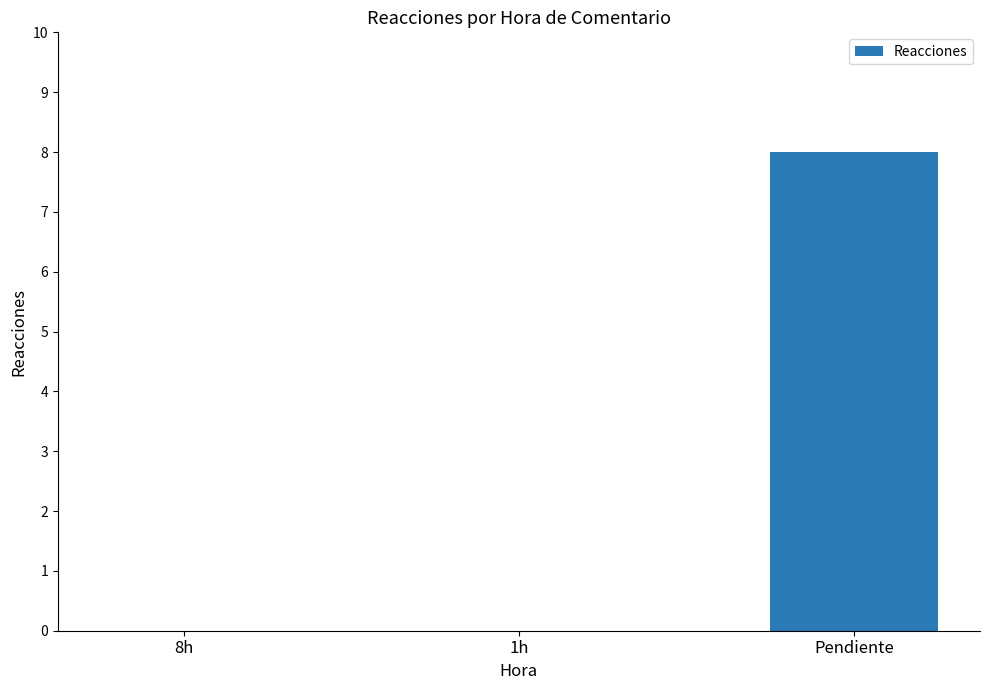

Between Pendiente and 1h, which is larger?

Pendiente